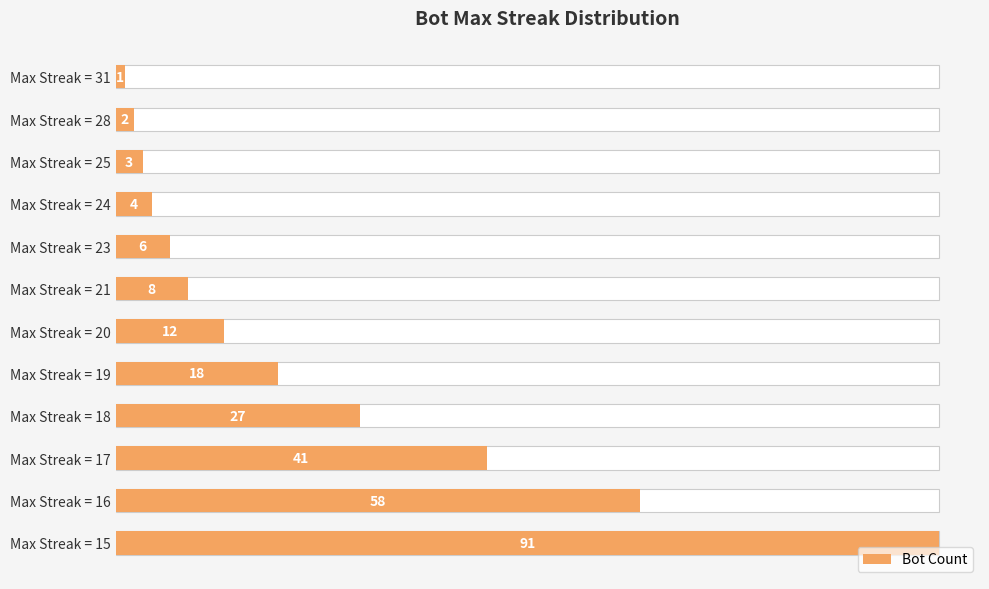

What is the change in value from Max Streak = 20 to Max Streak = 16?

+46